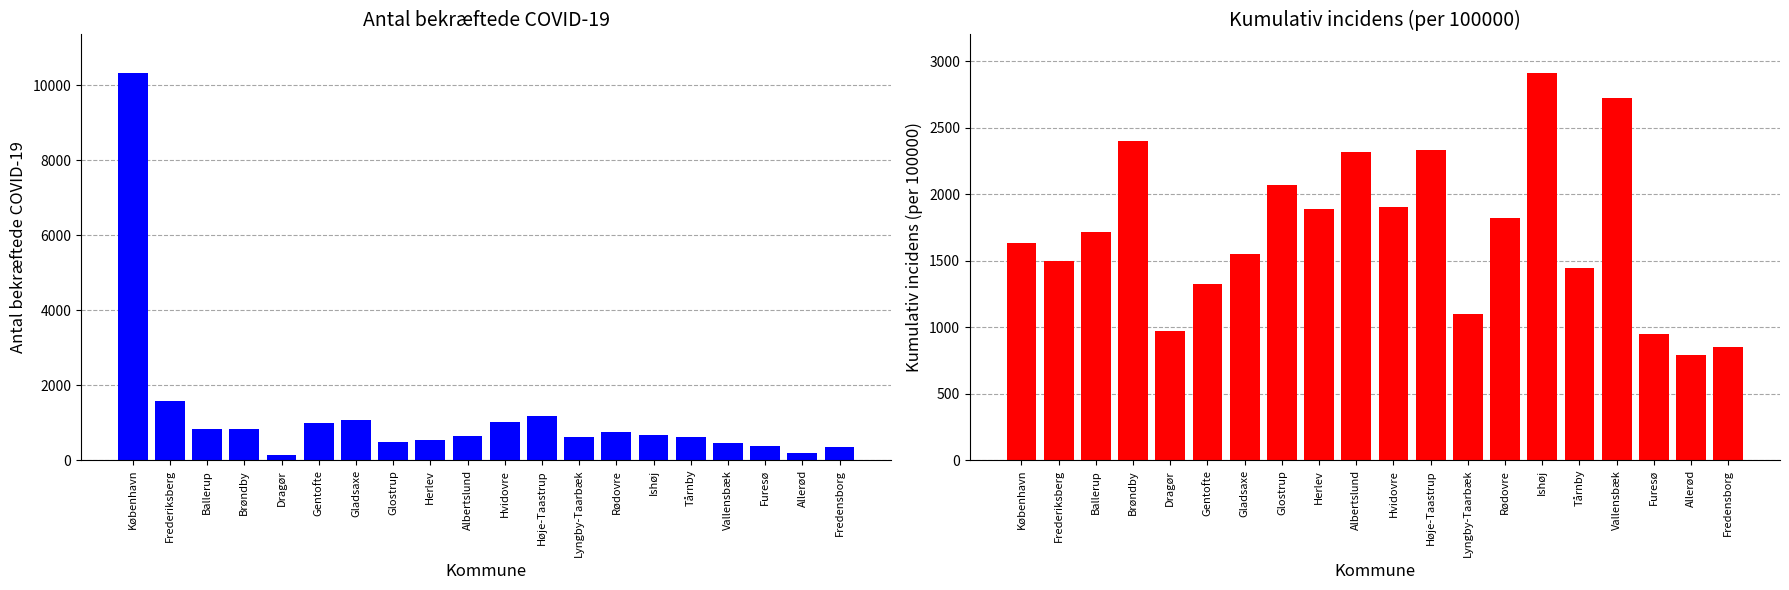

What is the difference between the maximum and minimum values in the Antal_bekræftede_COVID-19 series?

10175